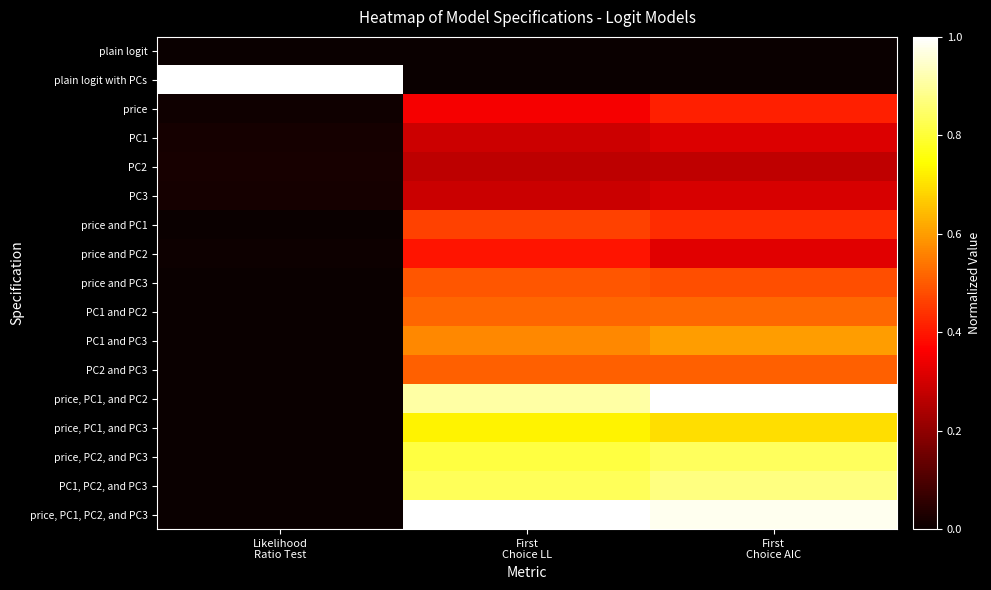

Which series has the largest total across all categories?

price, PC1, PC2, and PC3